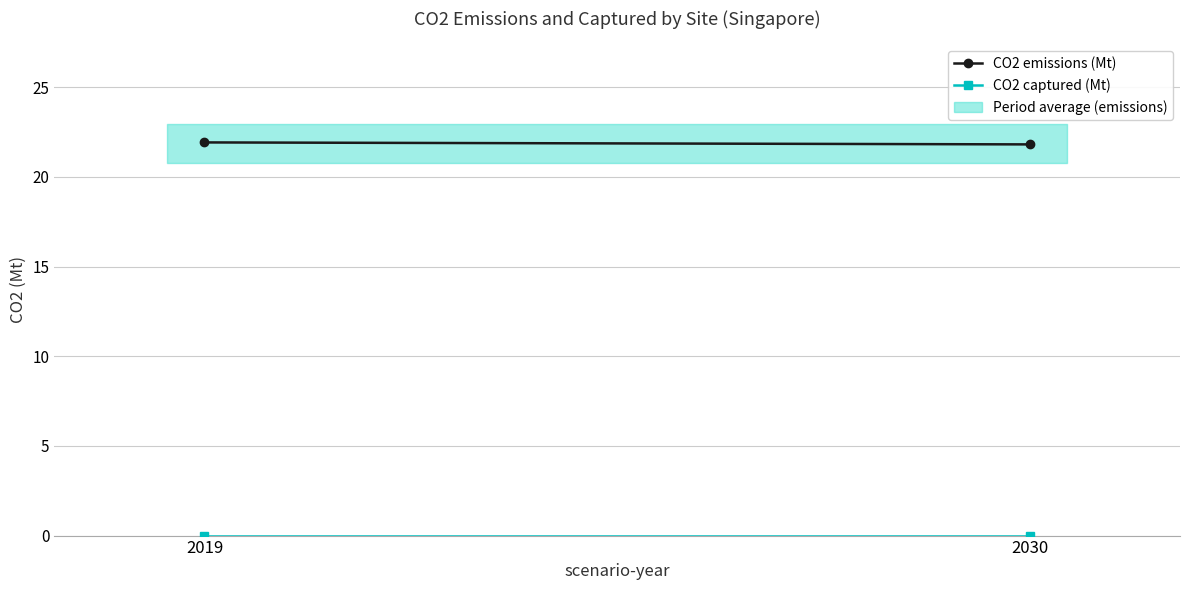

Reading right to left, list all the values displayed in this chart.

CO2 emissions (Mt): 2030=21.8	2019=21.9
CO2 captured (Mt): 2030=0.0	2019=0.0